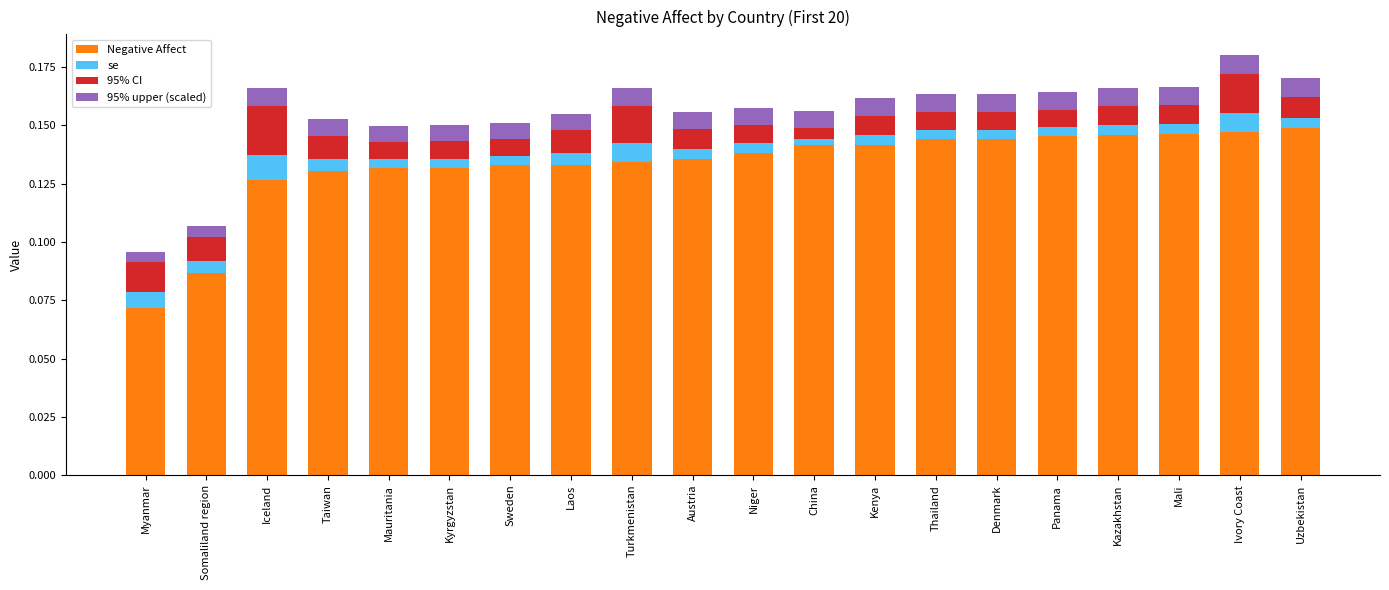

What is the sum of all Negative Affect values?

2.7